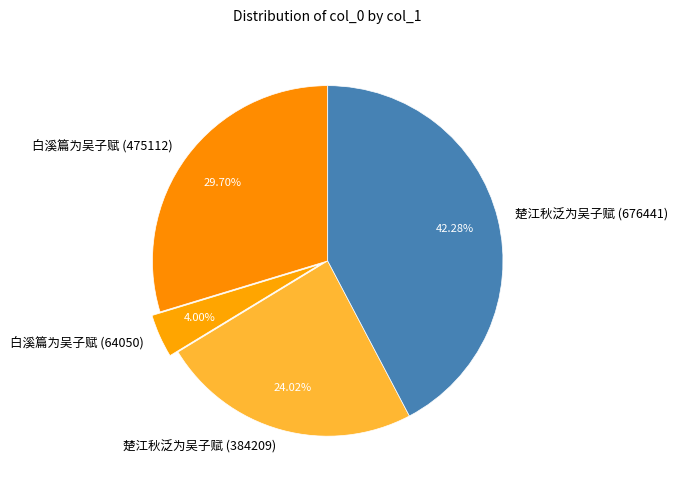

How much of the chart is everything except 白溪篇为吴子赋 (64050)?

96.0%